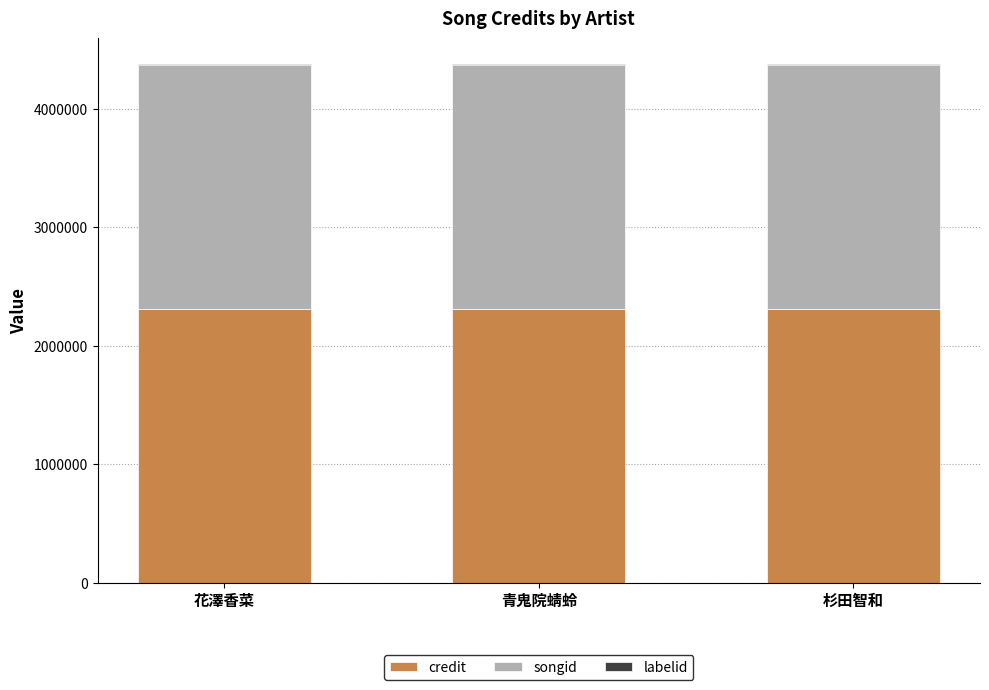

What is the sum of all credit values?

6935145